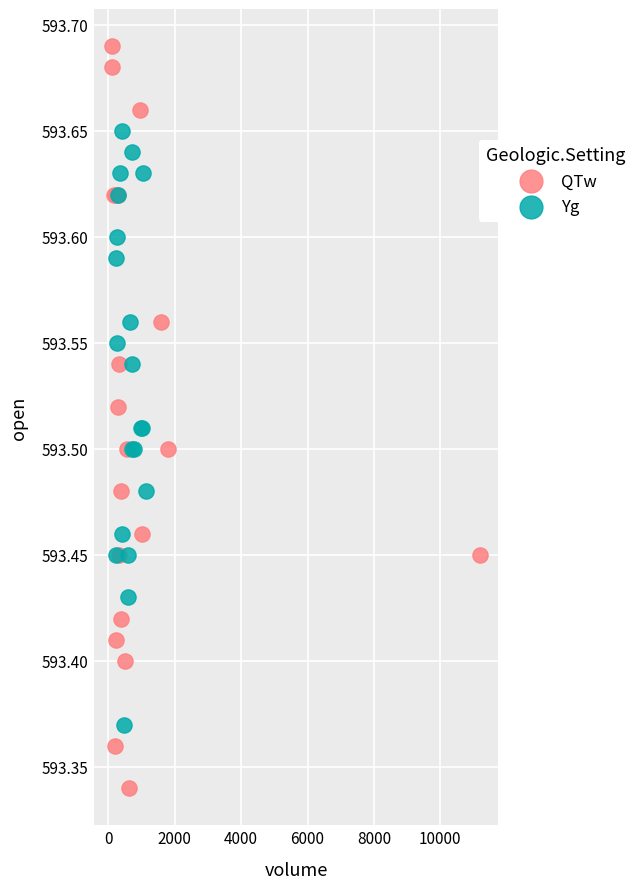

Which series contains the lowest Y value?

QTw